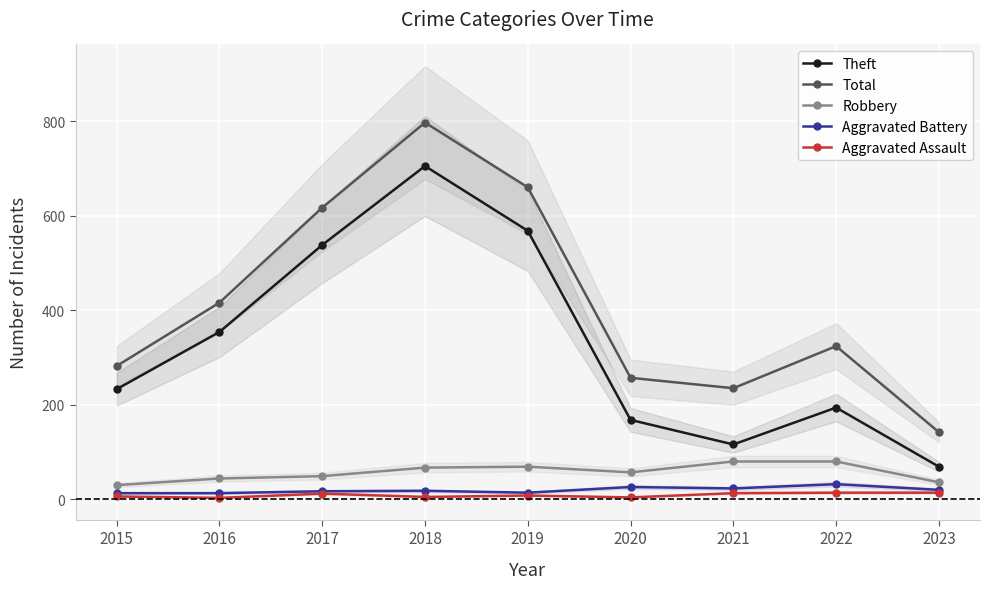

Which series has the largest total across all categories?

Total